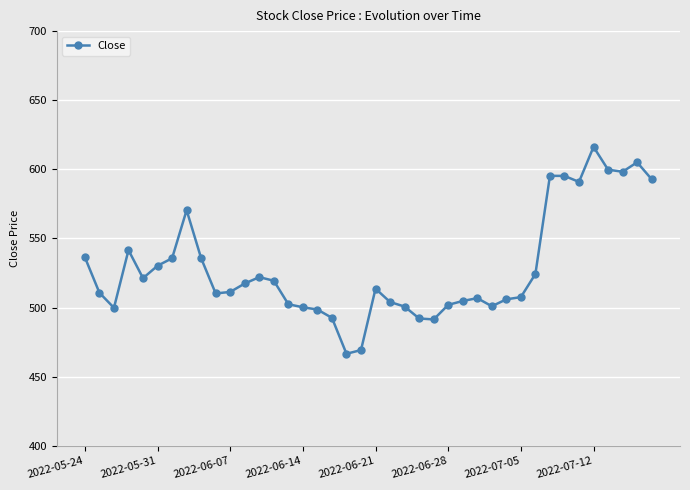

What is the smallest value displayed?

466.6